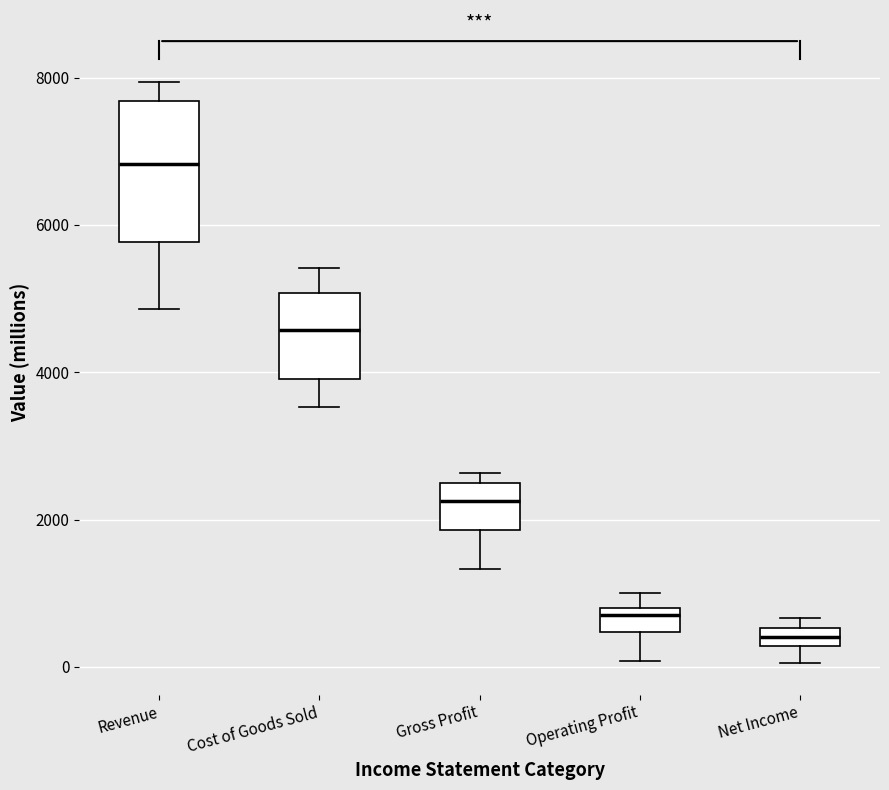

Comparing the boxes themselves (not the whiskers), which one is the tallest?

Revenue